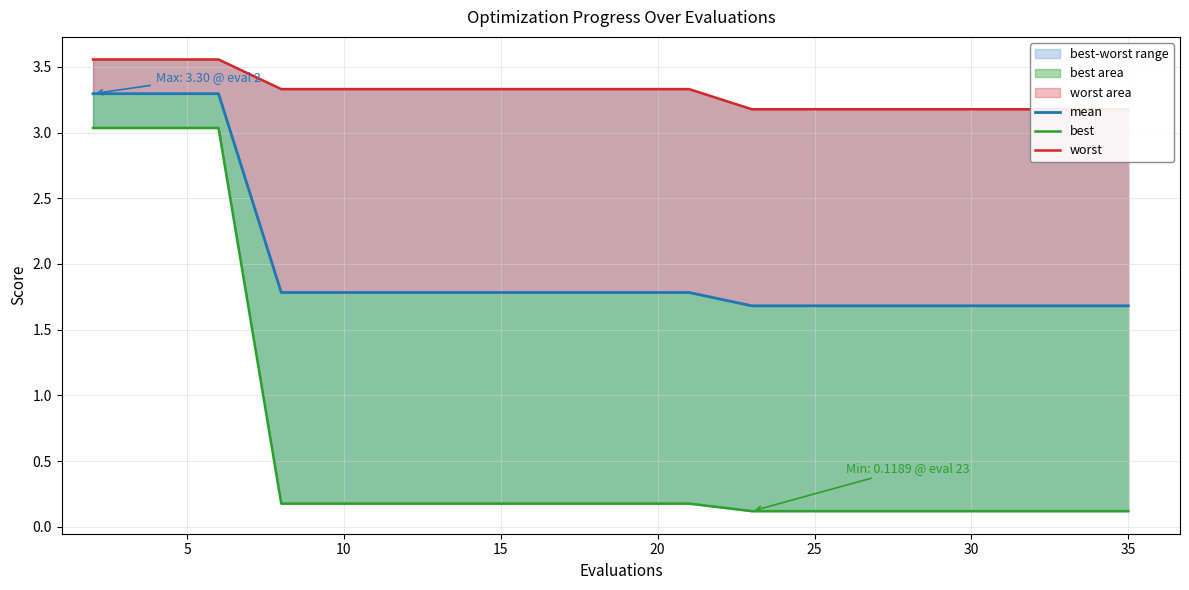

Is the value of best at 14 greater than the value of worst at 10?

No